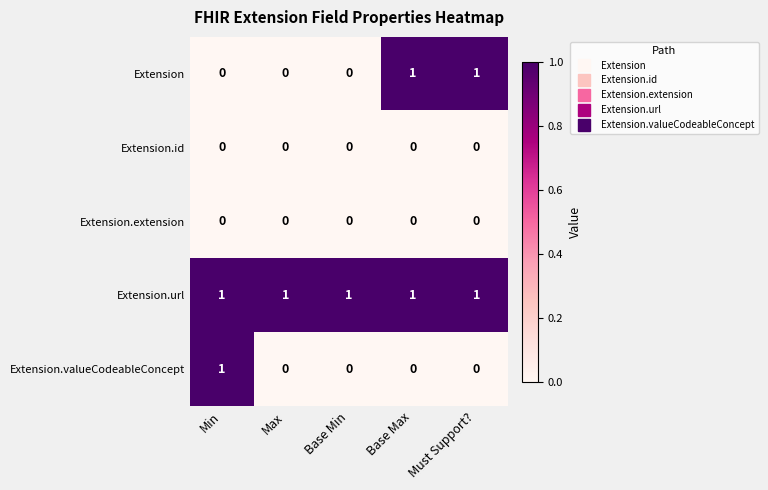

Between Base Min and Must Support?, which series saw the biggest shift?

Extension